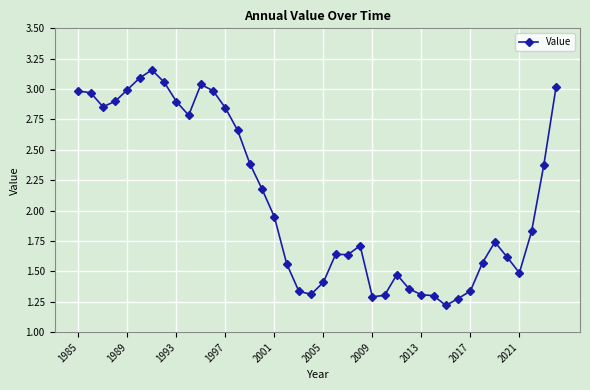

What is the average value?

2.1